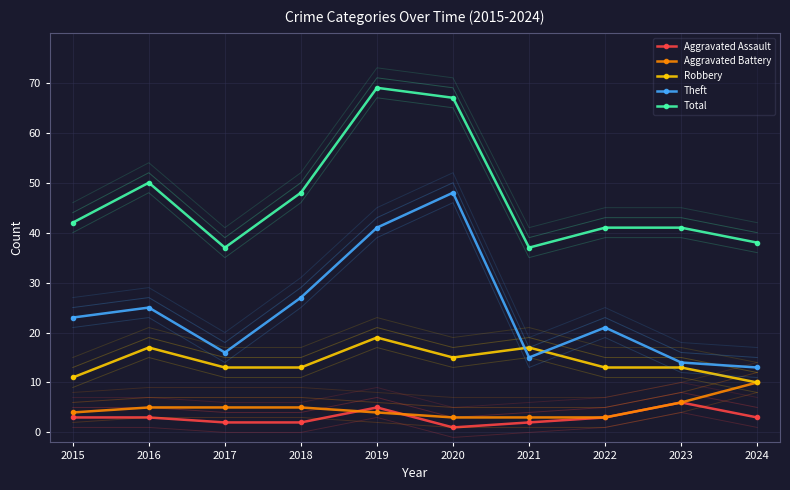

What is the difference between the second highest and second lowest values in the Total series?

30